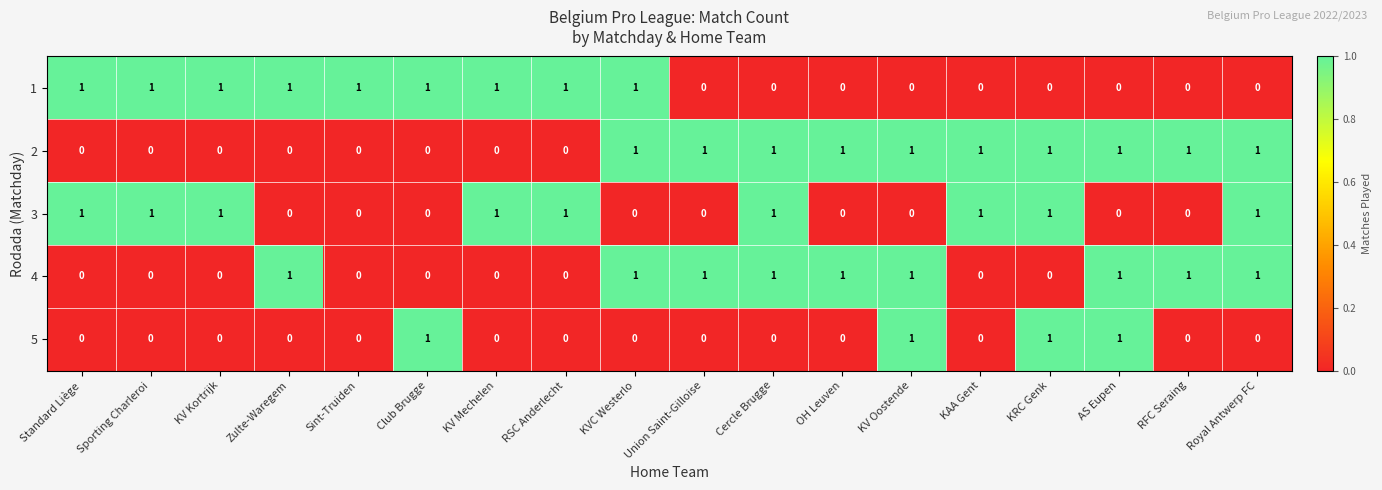

The value of 3 at Zulte-Waregem is -1. True or false?

False